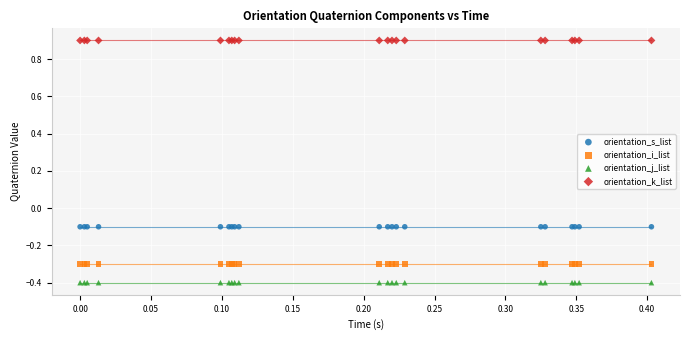

Which series contains the lowest Y value?

orientation_j_list